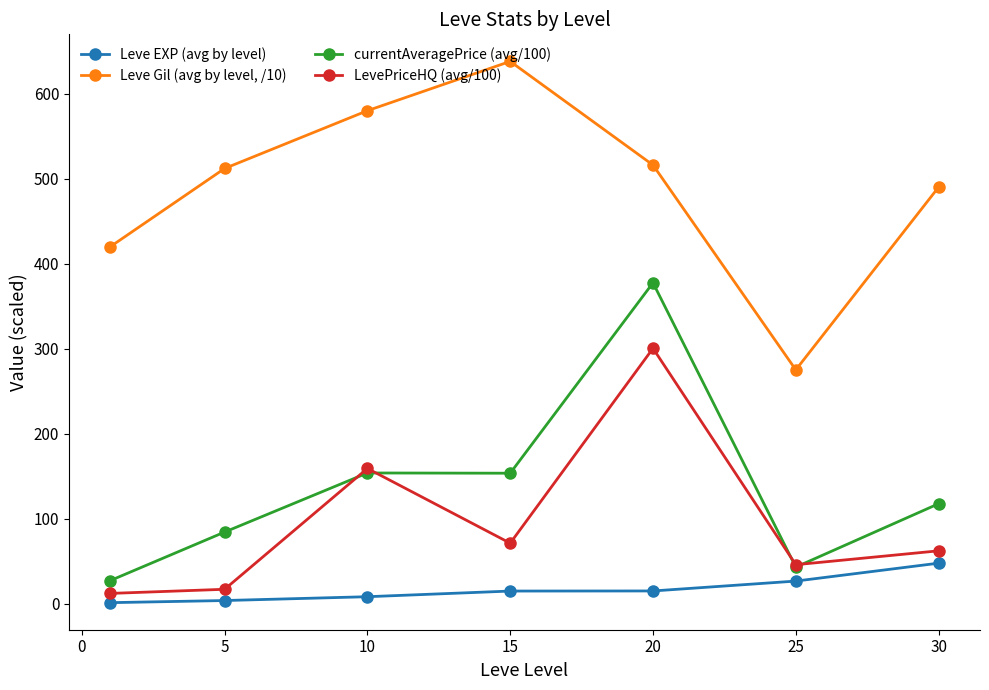

At how many categories does at least one series exceed 425?

5